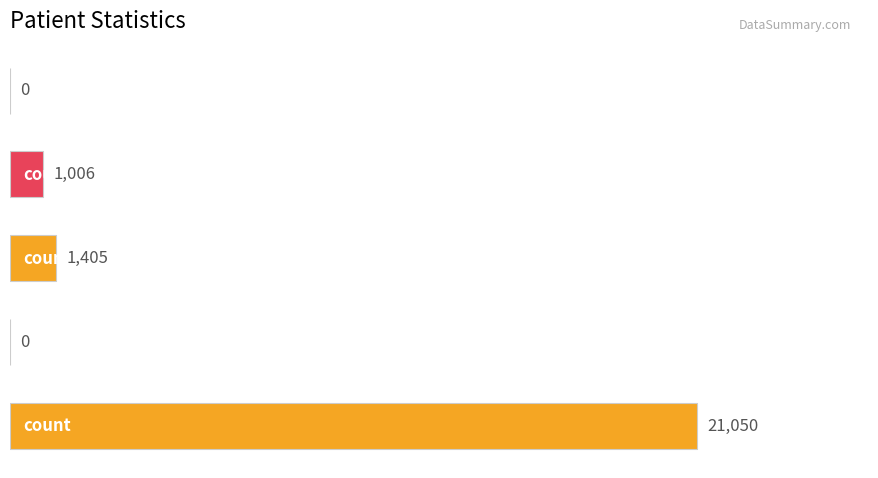

What is the greatest value displayed?

21050